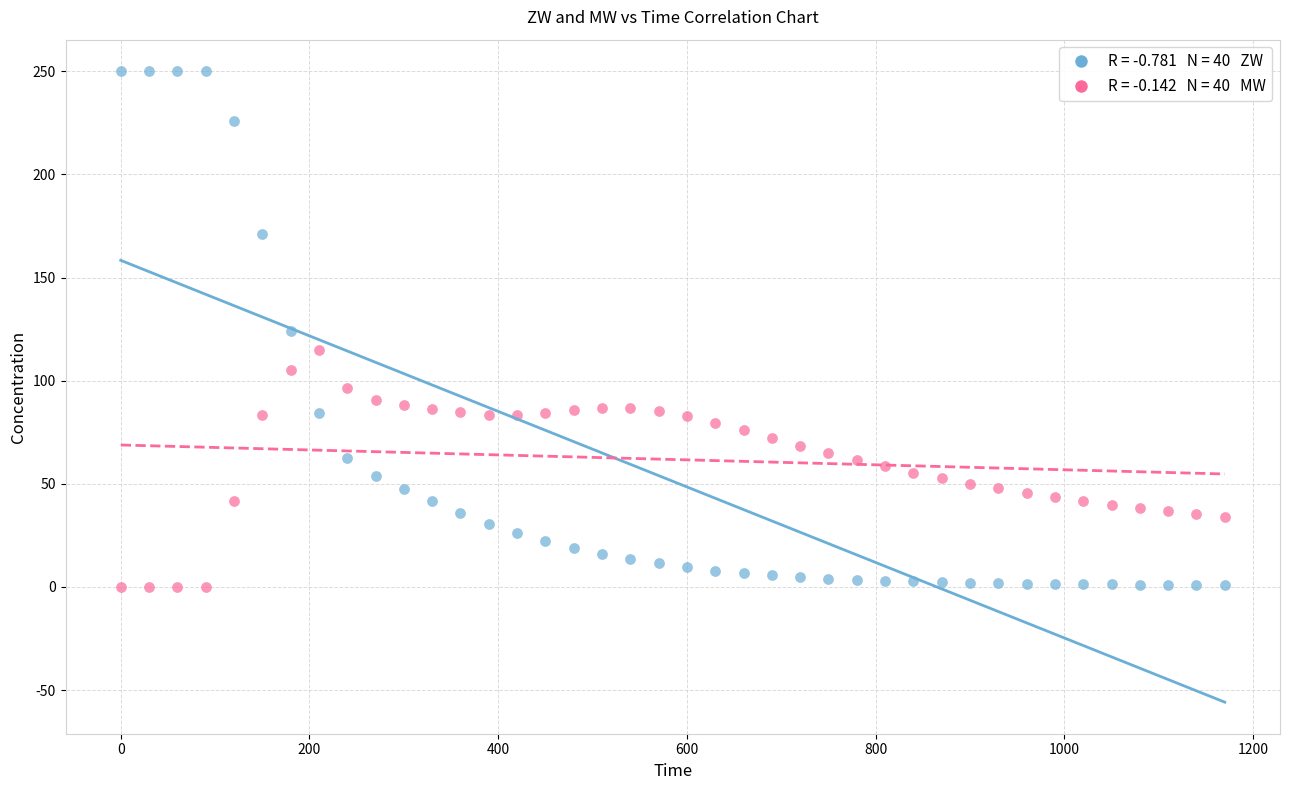

Across all data points, what is the range of Y values (max minus min)?

250.0